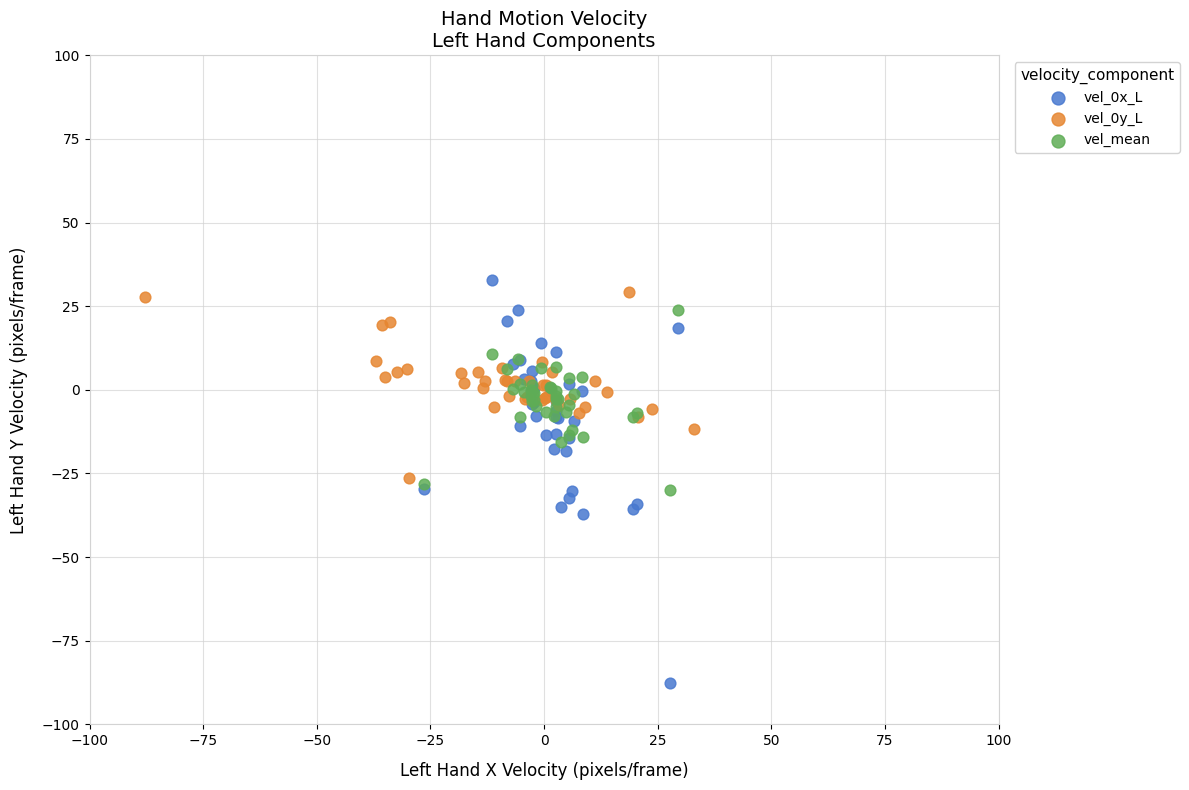

Which series has the largest Y range (max minus min)?

vel_0x_L